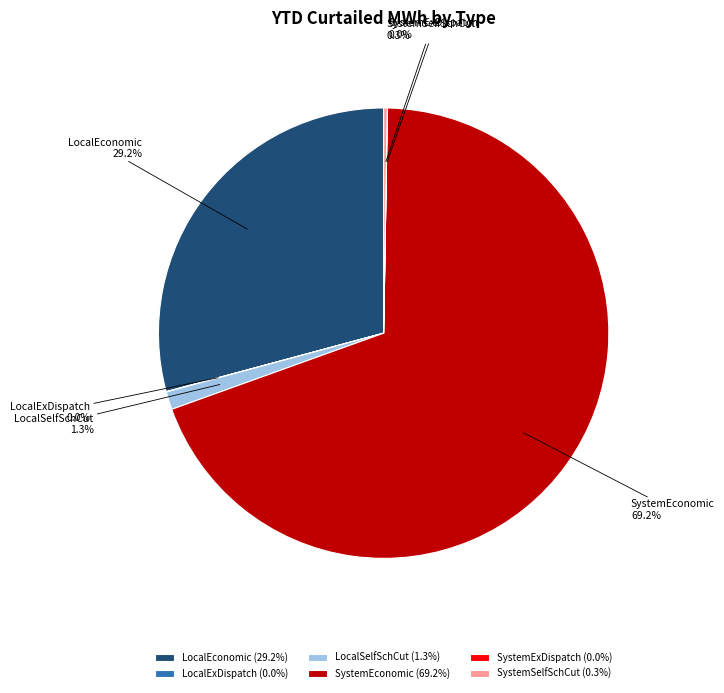

What portion of the pie excludes LocalSelfSchCut?

98.7%